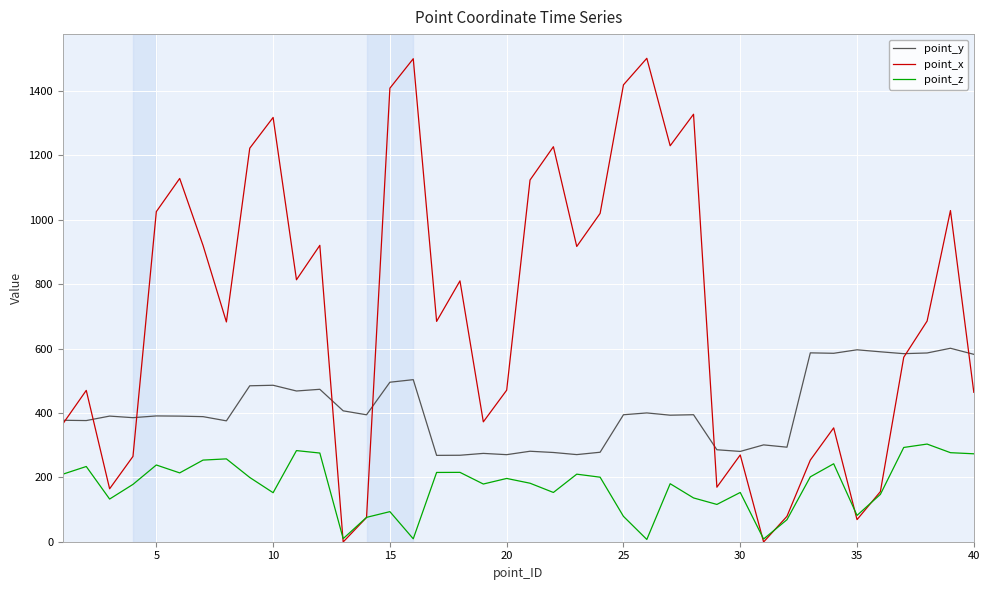

True or false: point_y and point_z intersect in this chart.

False